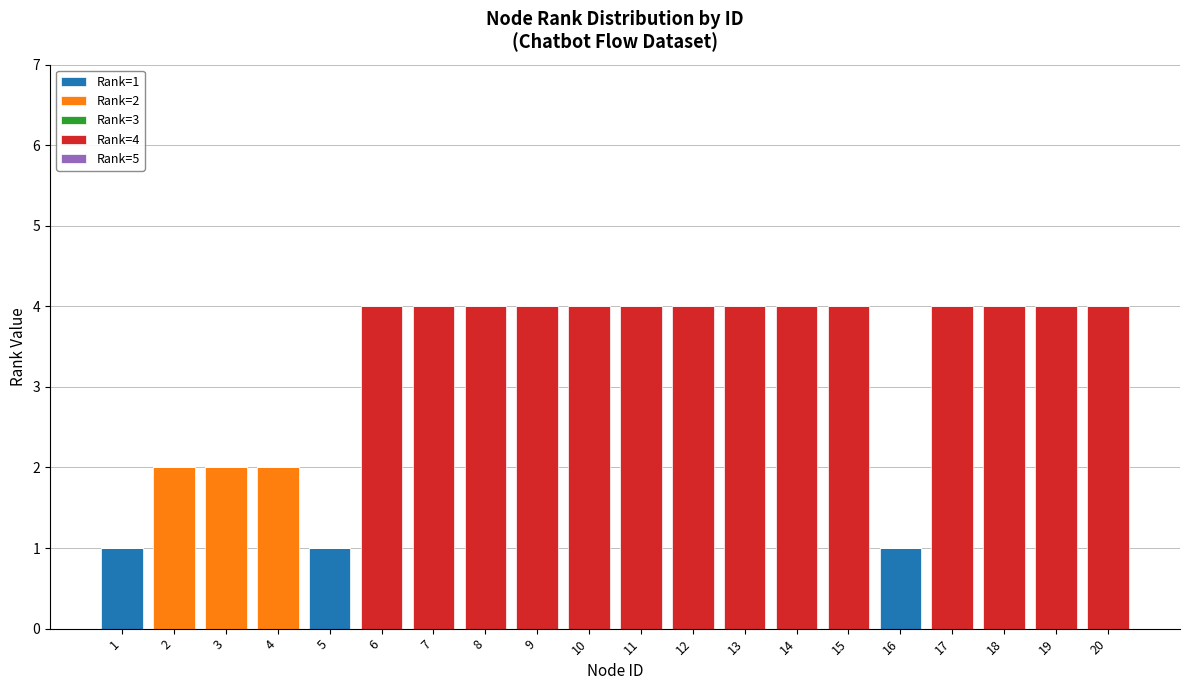

What is the total value across all series at 8?

4